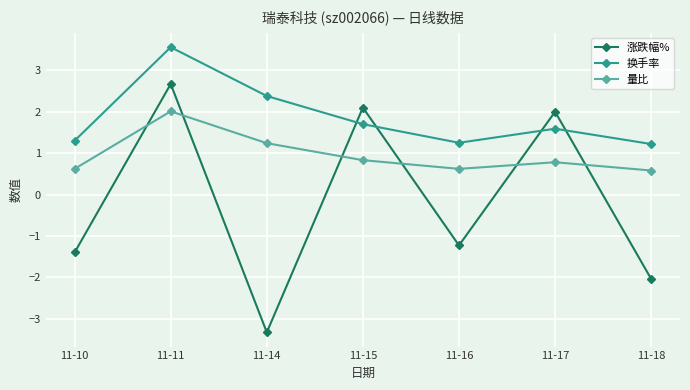

How many interior local peaks does the 涨跌幅% series have?

3